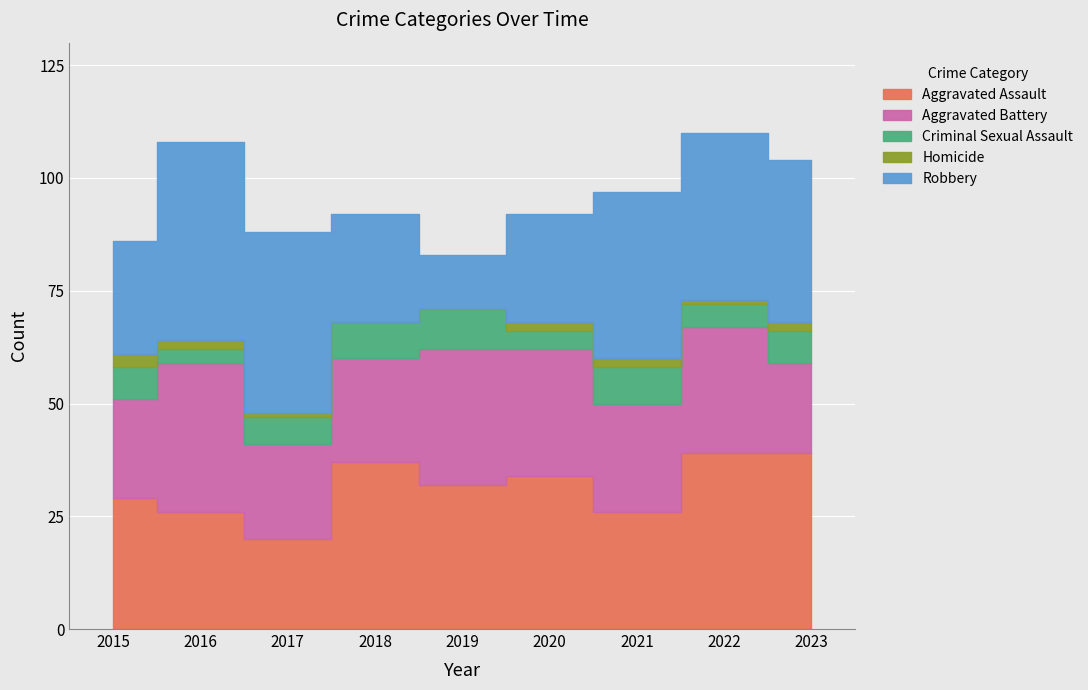

What is the total value across all series at 2015?

86